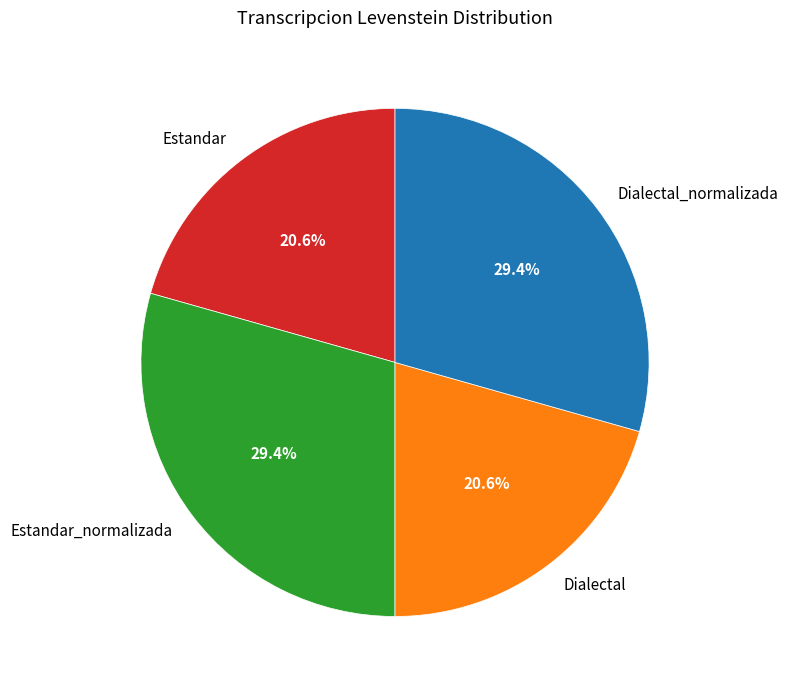

Approximately how many times larger is the value at Dialectal compared to Estandar?

1.0